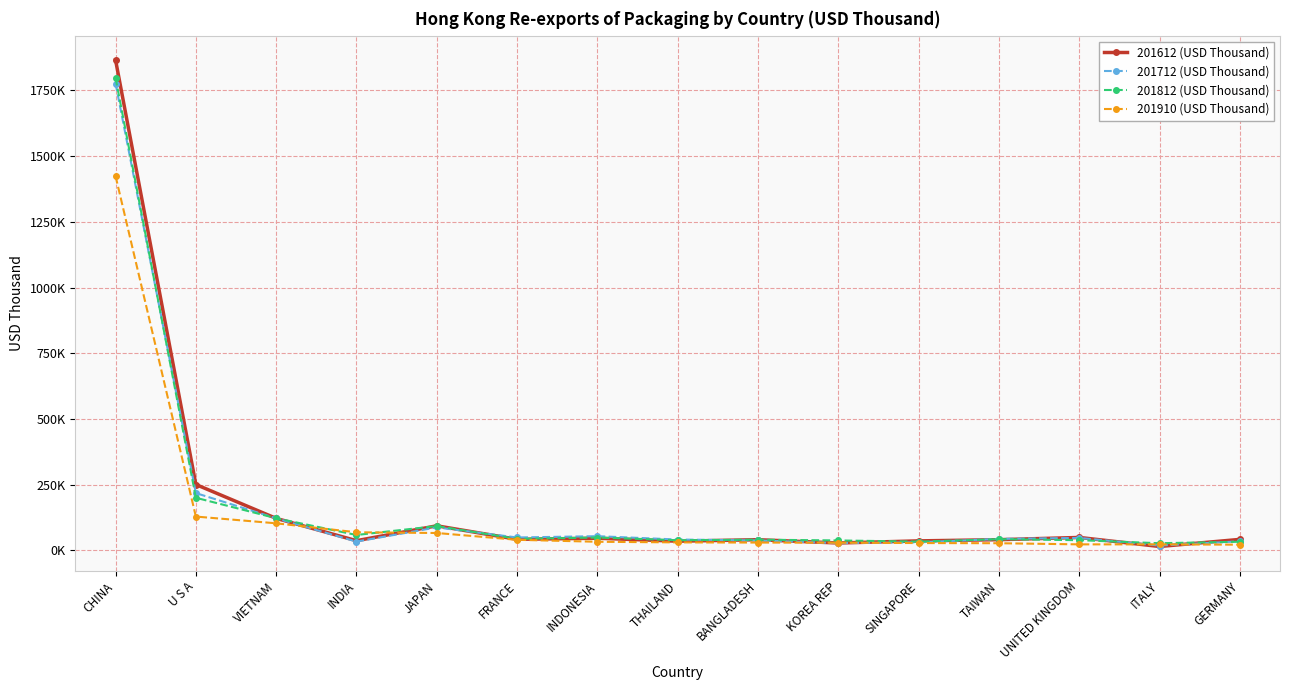

The value of 201612 (USD Thousand) at CHINA is 2989405.7. True or false?

False